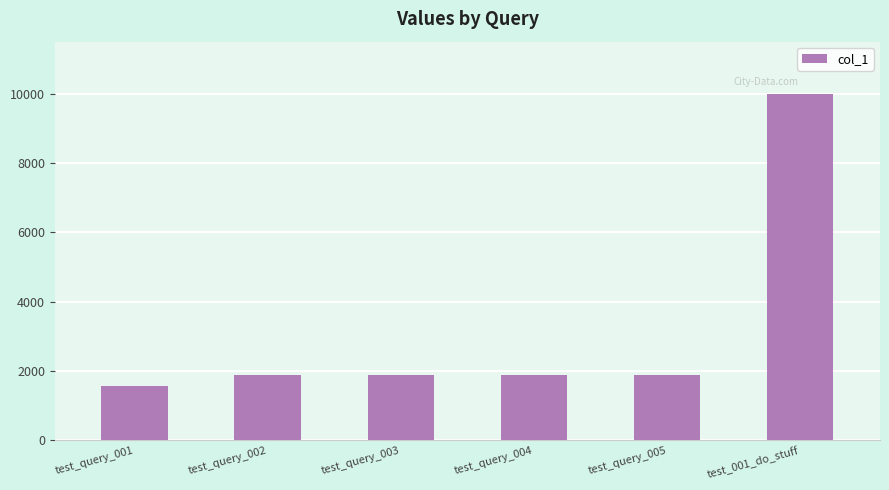

Read the value at test_001_do_stuff.

9999